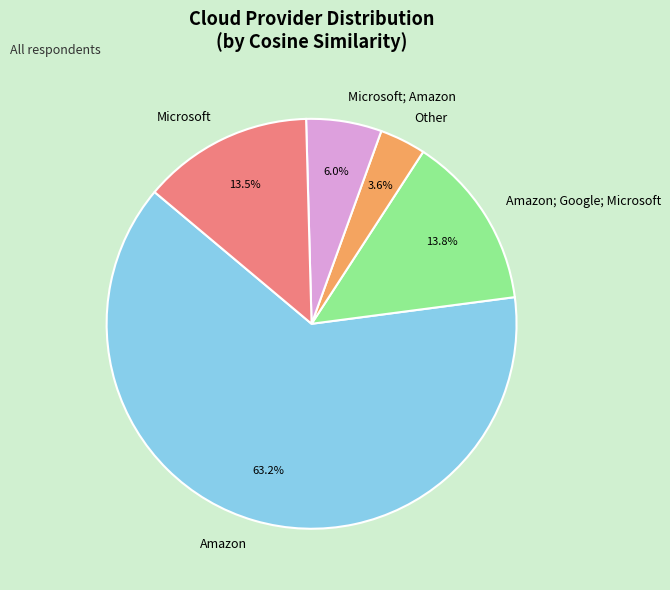

Combined, what portion of the pie is Microsoft and Other?

17.1%